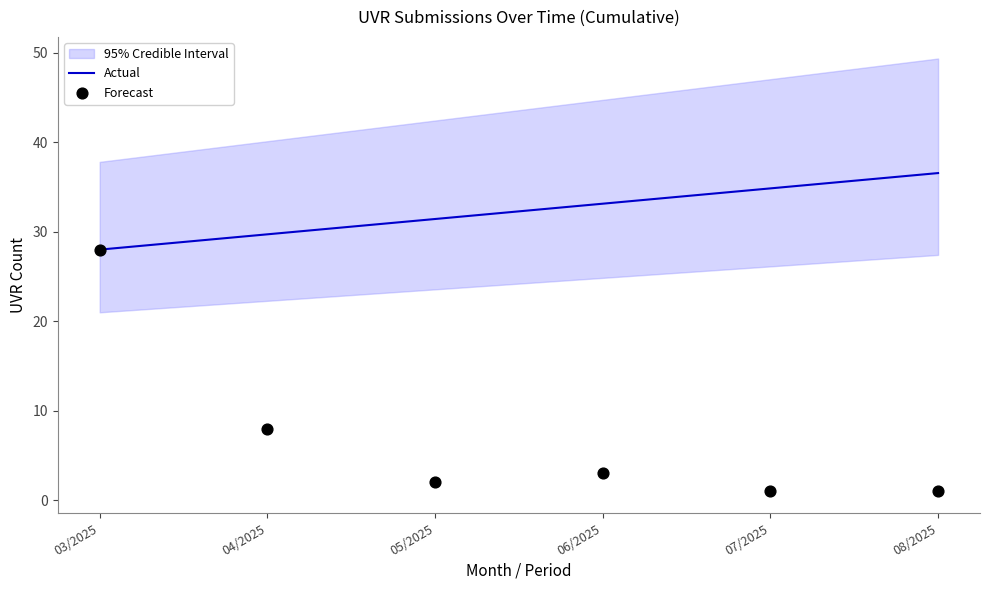

Is the value of Actual at 07/2025 greater than the value of Forecast at 07/2025?

Yes